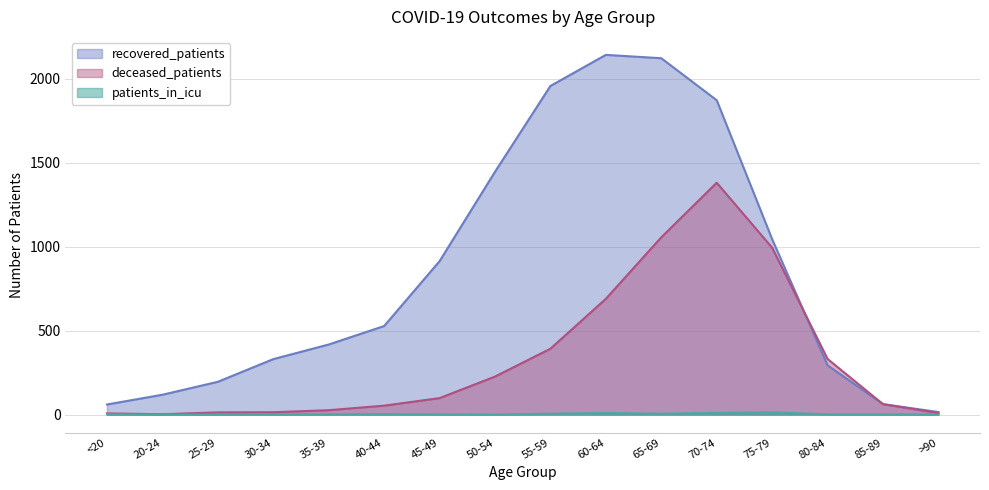

The value of patients_in_icu at >90 is -9. True or false?

False